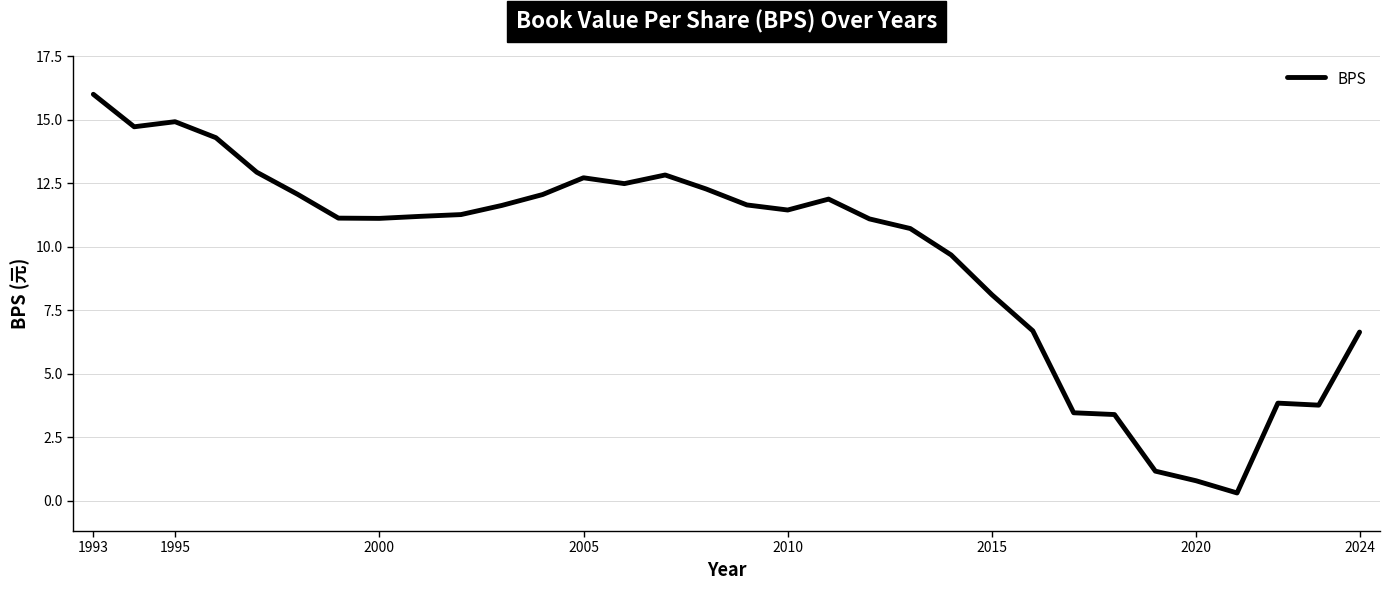

What is the maximum value shown in the chart?

16.0